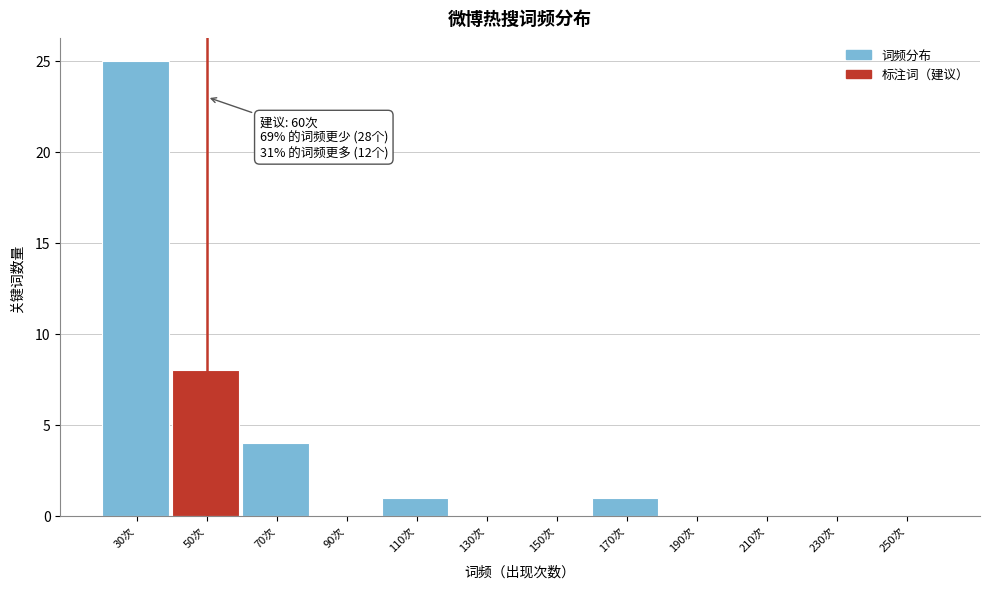

Reading right to left, what are all the values shown in this chart?

250次=0	230次=0	210次=0	190次=0	170次=1	150次=0	130次=0	110次=1	90次=0	70次=4	50次=8	30次=25